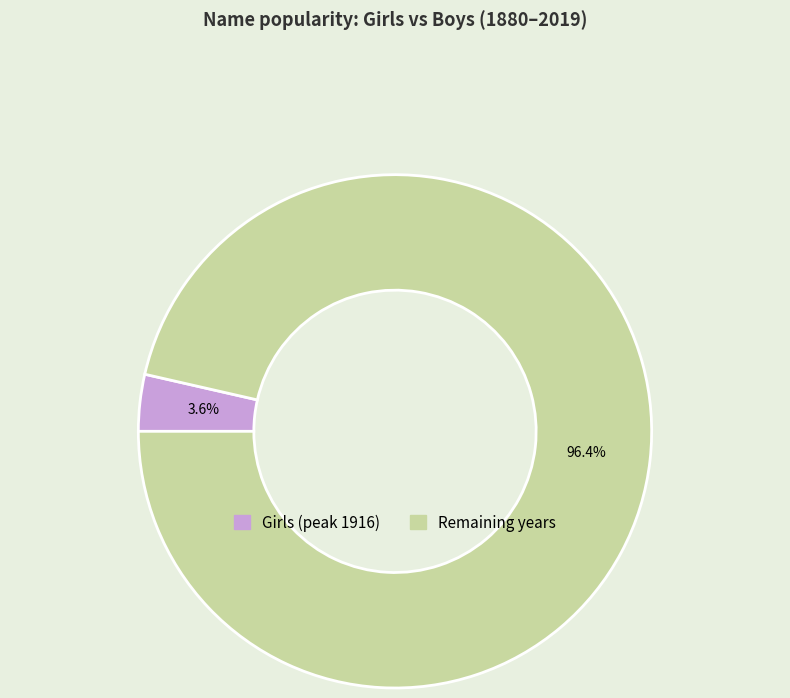

Does any single category account for the majority?

Yes